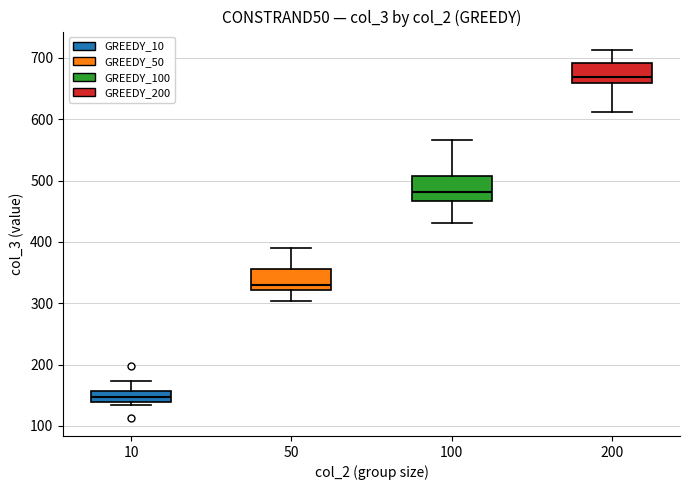

Where is the upper edge of the box at x = 10 on the y-axis? The values are not printed on the chart, so give them approximately, as read against the axis.

160